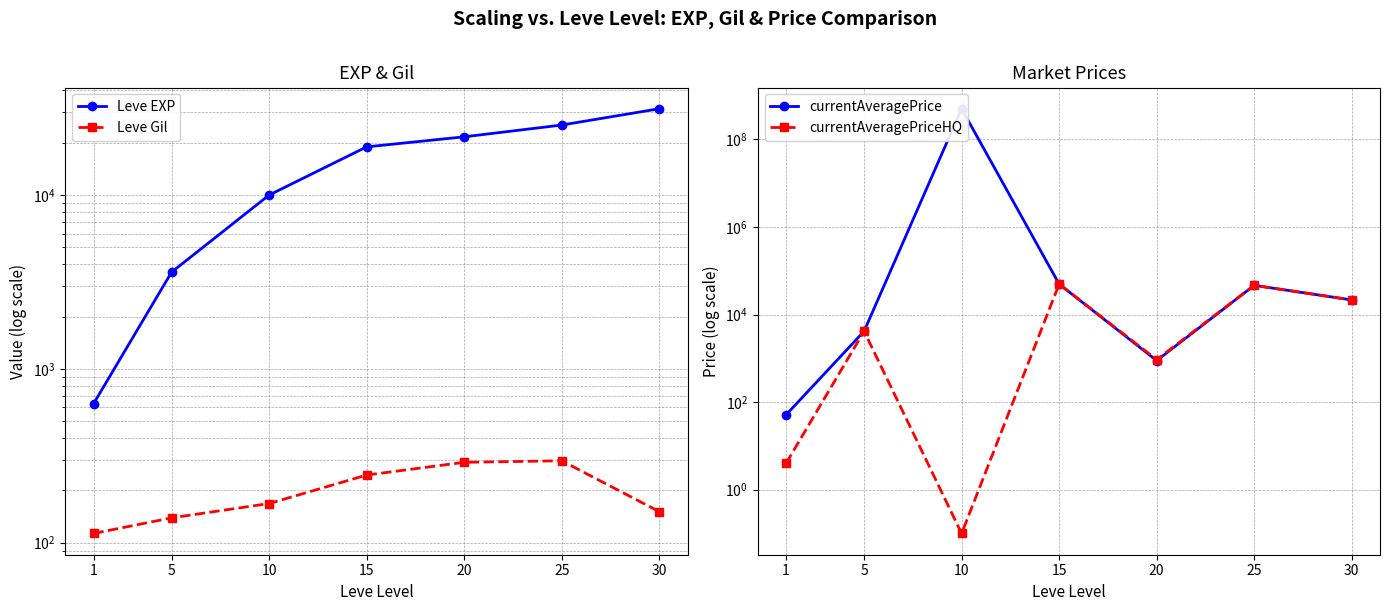

Does the chart have visible grid lines?

Yes